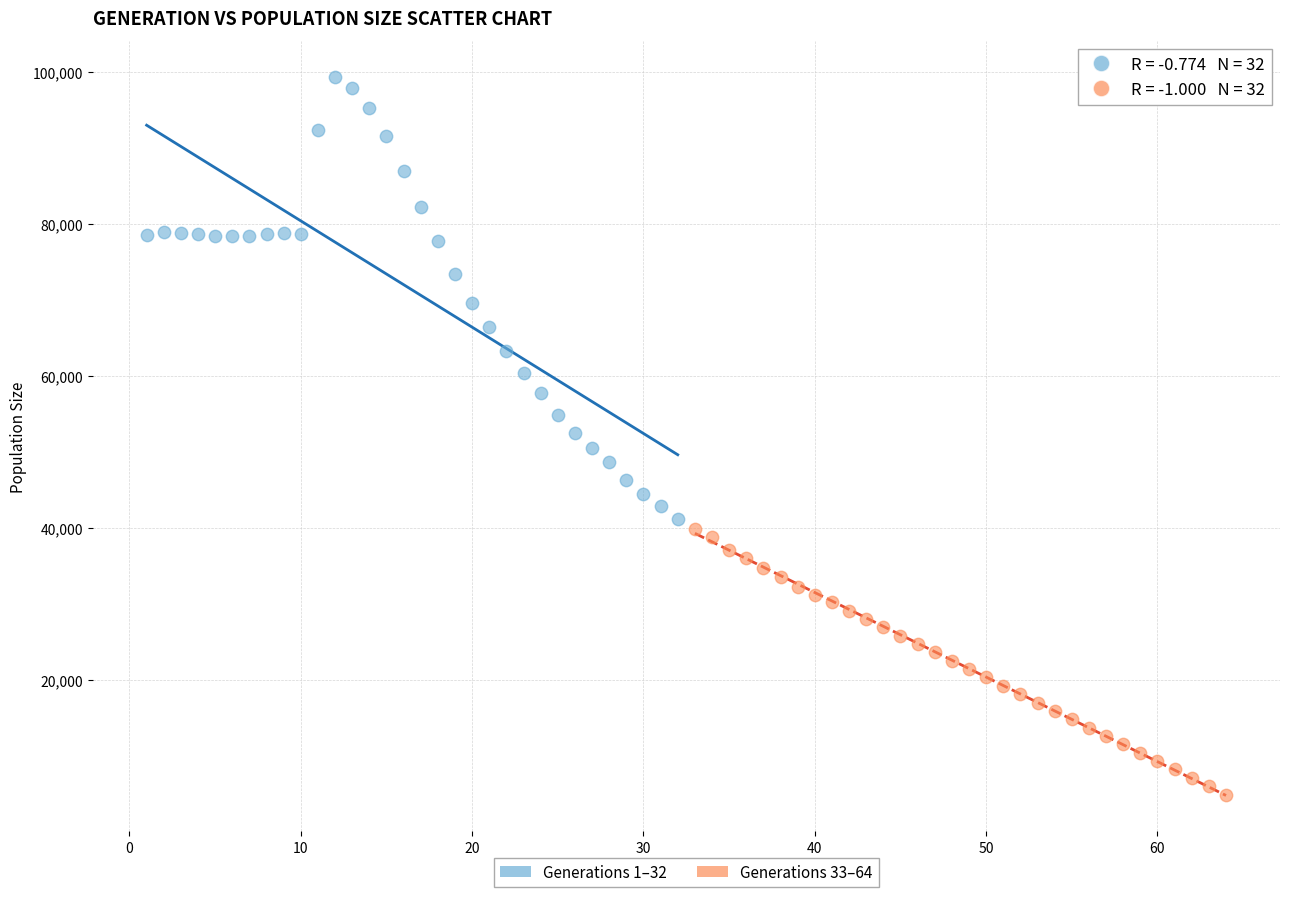

Which series contains the lowest Y value?

Generations 33–64